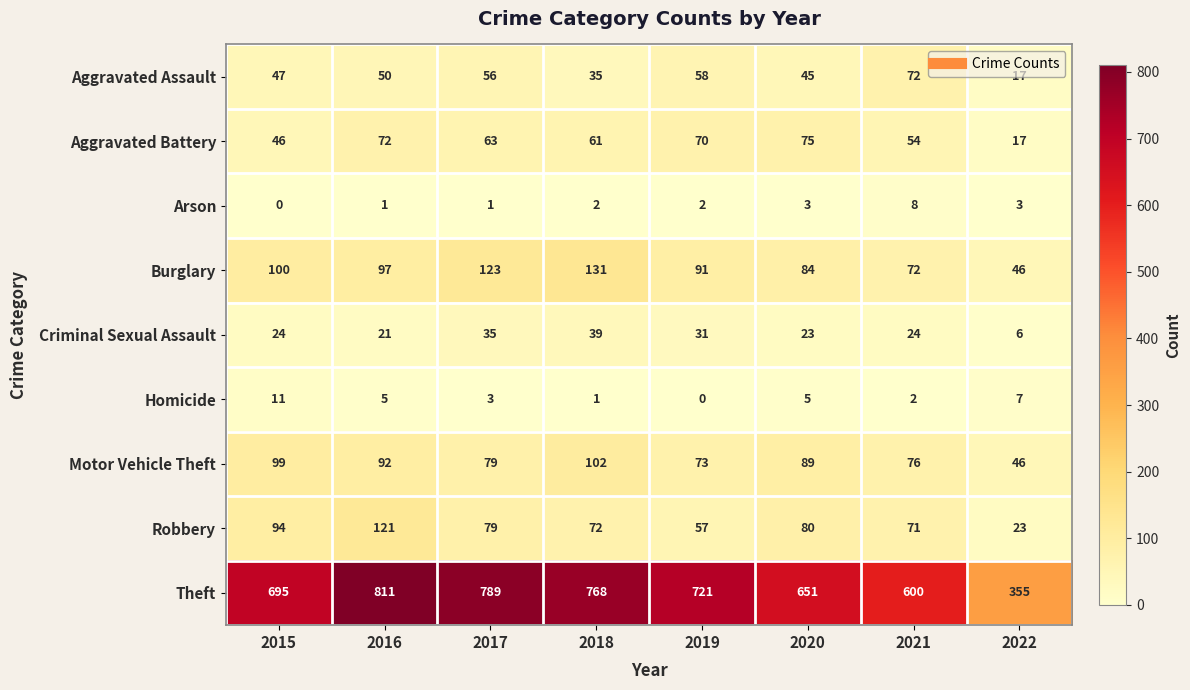

Which series changed the most between 2019 and 2022?

Theft